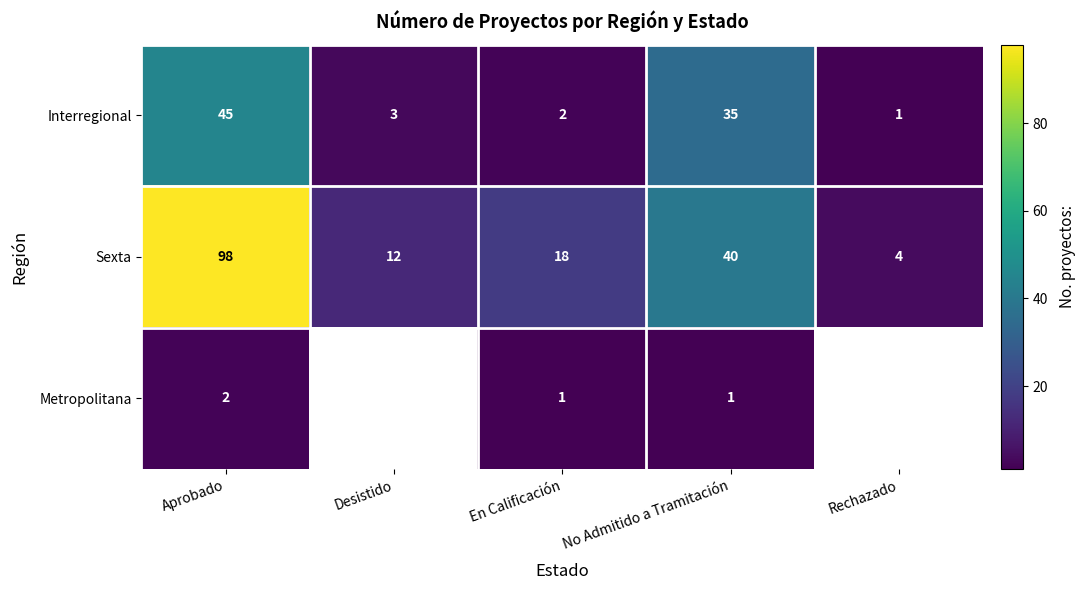

At which category does the chart reach its peak across all series?

Aprobado